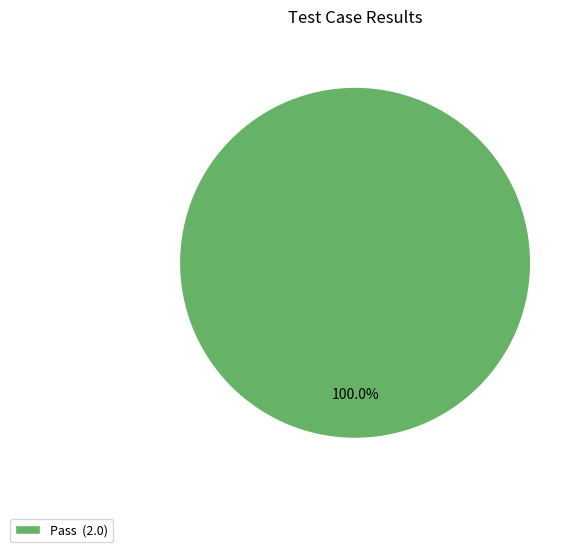

Is there any slice that represents more than half of the pie?

Yes